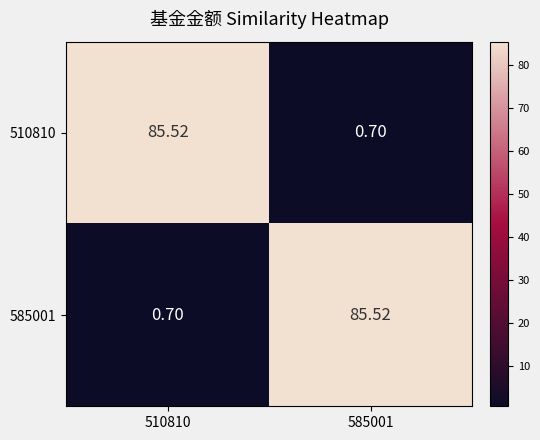

Is the value of 510810 at 585001 greater than the value of 585001 at 585001?

No